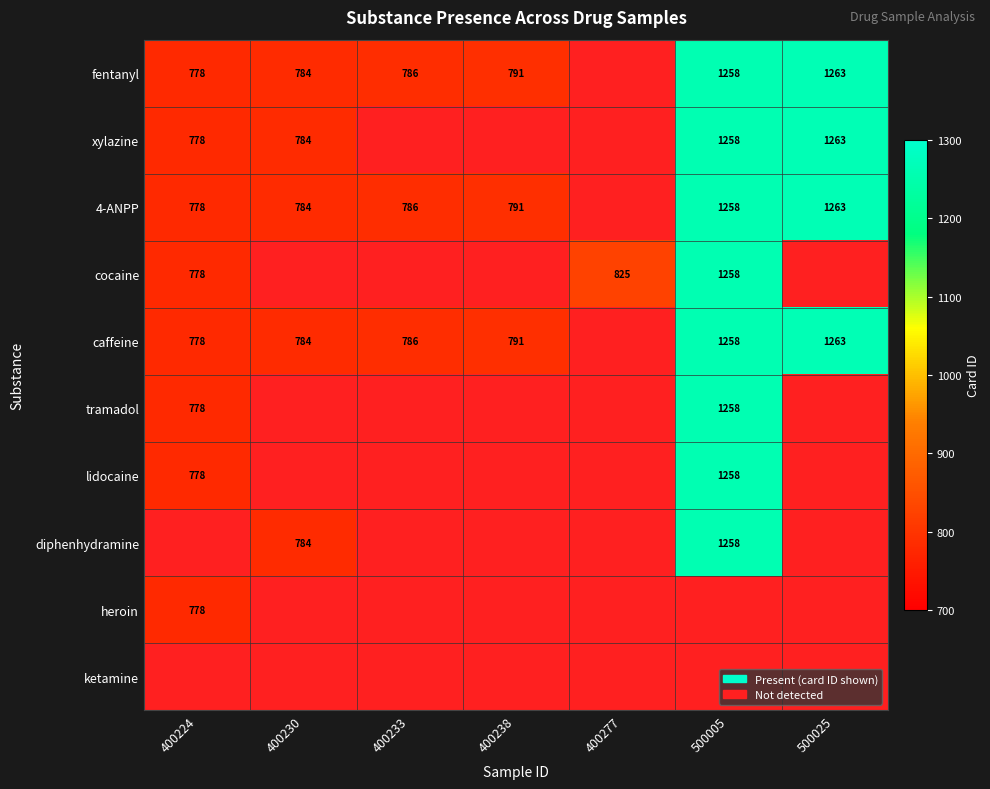

Is the value of lidocaine at 400224 greater than the value of caffeine at 400238?

No